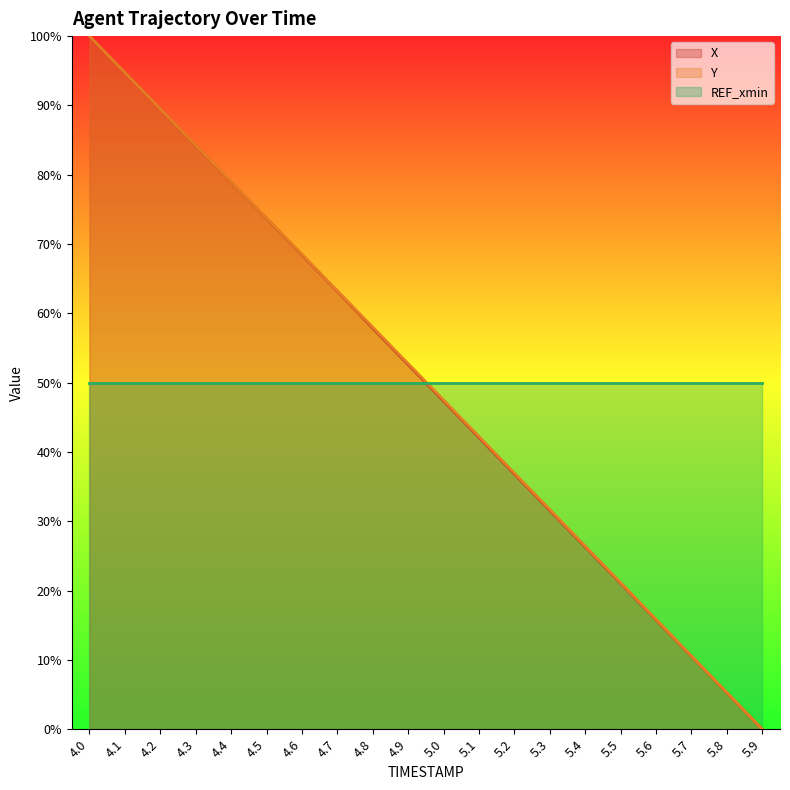

Reading left to right, extract all data points from this chart.

X: 4.0=100.0	4.1=94.7	4.2=89.5	4.3=84.2	4.4=79.0	4.5=73.7	4.6=68.4	4.7=63.2	4.8=57.9	4.9=52.6	5.0=47.3	5.1=42.1	5.2=36.8	5.3=31.6	5.4=26.3	5.5=21.0	5.6=15.8	5.7=10.5	5.8=5.3	5.9=0.0
Y: 4.0=100.0	4.1=94.7	4.2=89.5	4.3=84.2	4.4=79.0	4.5=73.7	4.6=68.5	4.7=63.2	4.8=58.0	4.9=52.7	5.0=47.5	5.1=42.2	5.2=37.0	5.3=31.7	5.4=26.4	5.5=21.1	5.6=15.9	5.7=10.6	5.8=5.3	5.9=0.0